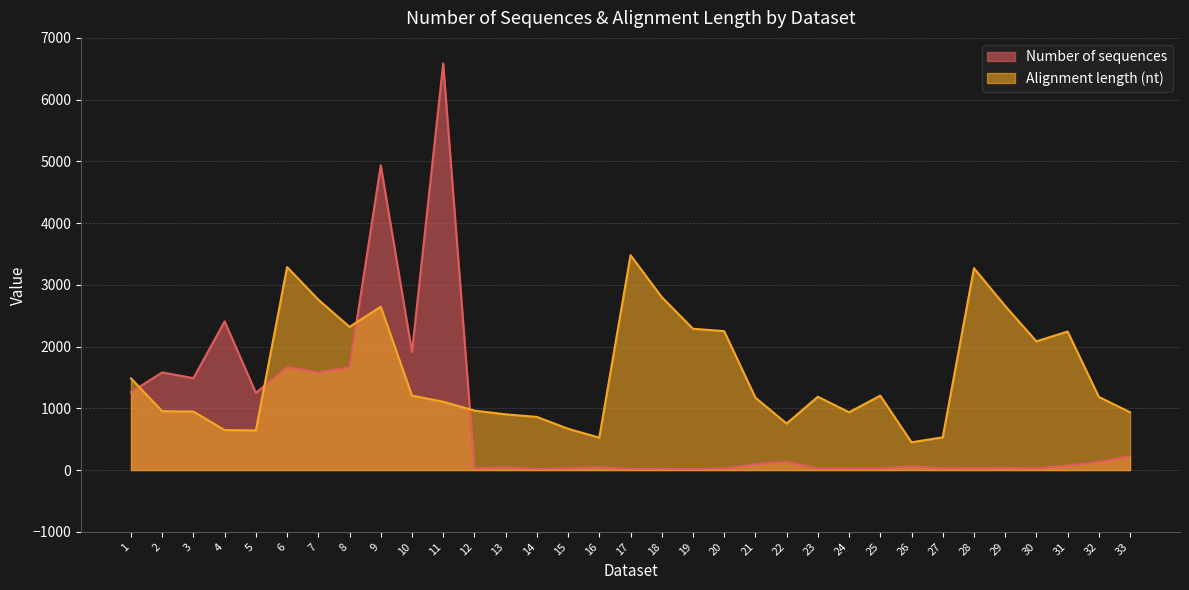

What is the difference between the maximum and minimum values in the Alignment length (nt) series?

3030